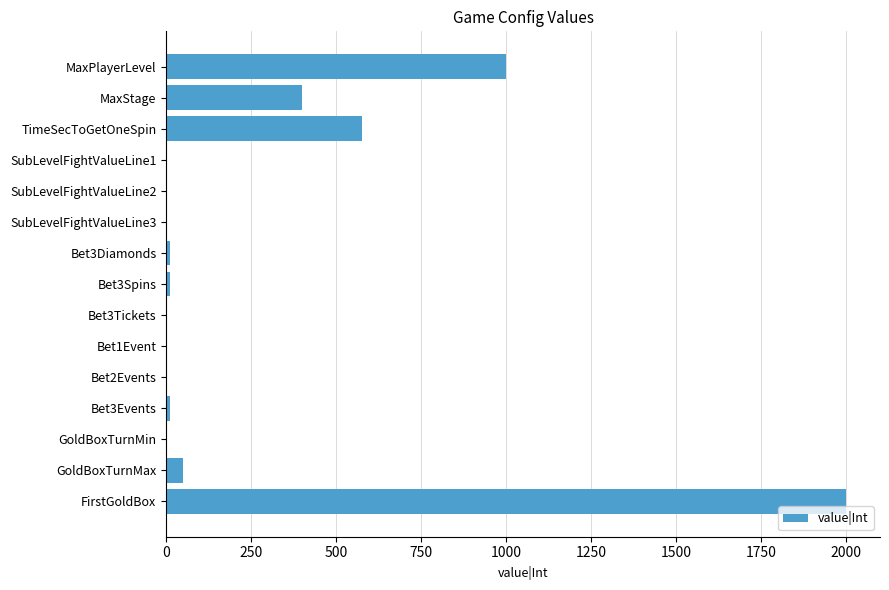

Between MaxPlayerLevel and FirstGoldBox, which is larger?

FirstGoldBox